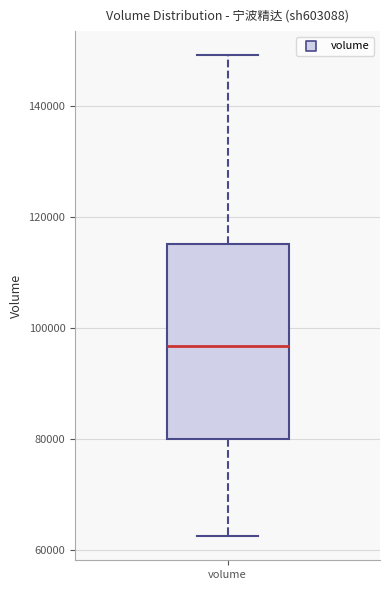

Read this box plot against the y-axis: the position of the median line, the range covered by the box, and the ends of both whiskers. The values are not printed on the chart, so give them approximately, as read against the axis.

median 96000, box 80000 to 116000, whiskers 62000 to 150000